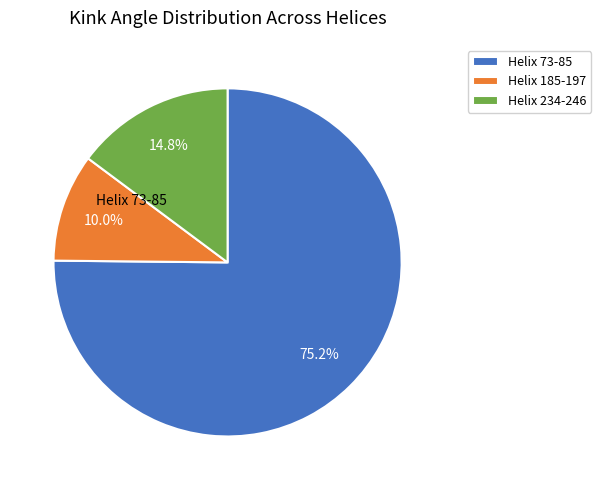

How many segments does this pie chart have?

3